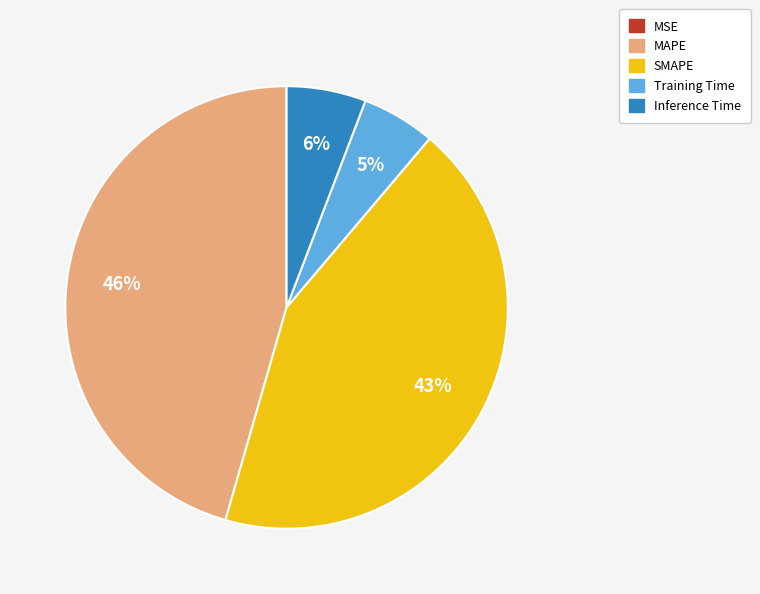

True or false: SMAPE accounts for 33% of the total.

False